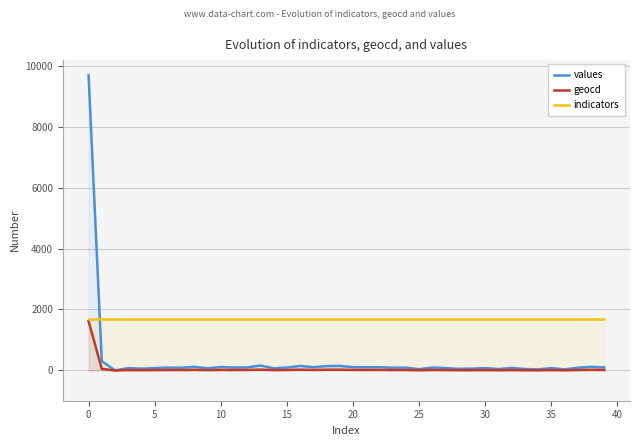

Reading left to right, what are all the values shown in this chart?

values: 9689	310	0	77	59	77	95	89	119	71	113	95	101	161	71	95	149	107	143	149	107	107	107	89	95	41	95	77	53	59	77	47	83	47	35	77	35	89	119	101
geocd: 1621	52	0	13	10	13	16	15	20	12	19	16	17	27	12	16	25	18	24	25	18	18	18	15	16	7	16	13	9	10	13	8	14	8	6	13	6	15	20	17
indicators: 1673	1673	1673	1673	1673	1673	1673	1673	1673	1673	1673	1673	1673	1673	1673	1673	1673	1673	1673	1673	1673	1673	1673	1673	1673	1673	1673	1673	1673	1673	1673	1673	1673	1673	1673	1673	1673	1673	1673	1673